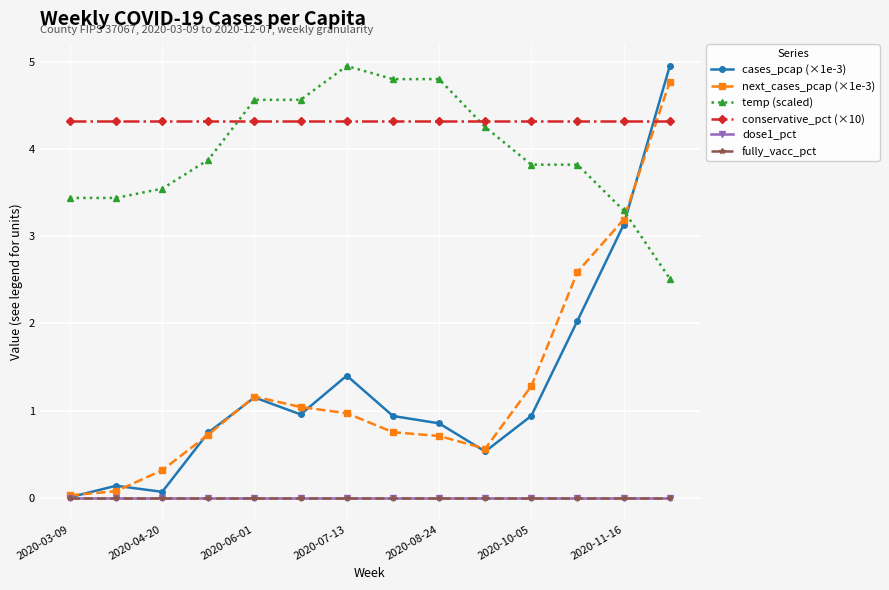

Which category has the lowest value in the conservative_pct (×10) series?

2020-03-09